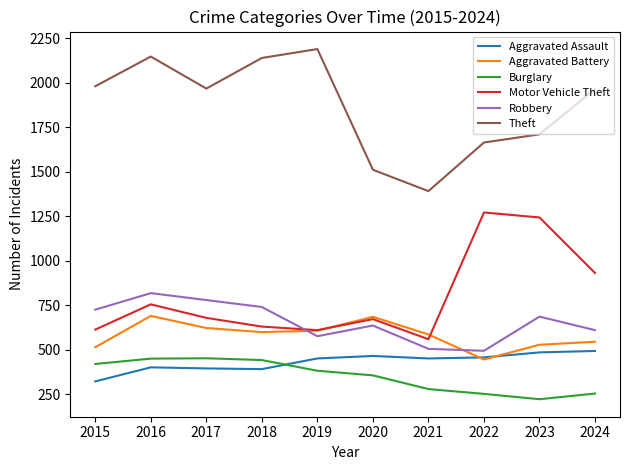

How many lines are shown in the chart?

6